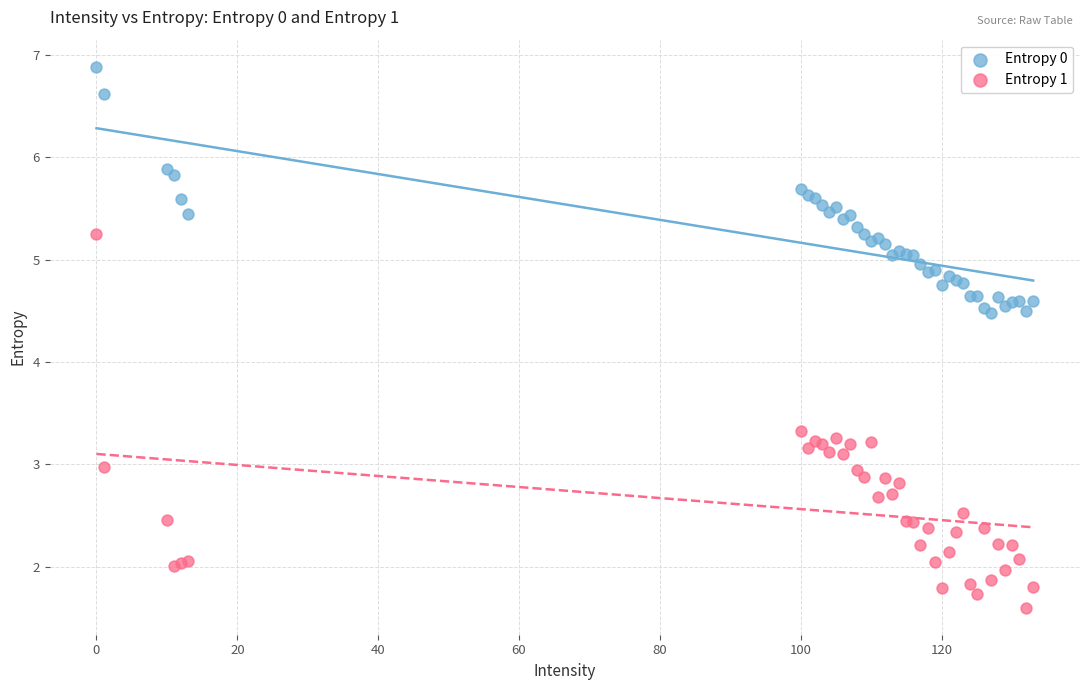

Which series reaches the minimum Y coordinate?

Entropy 1